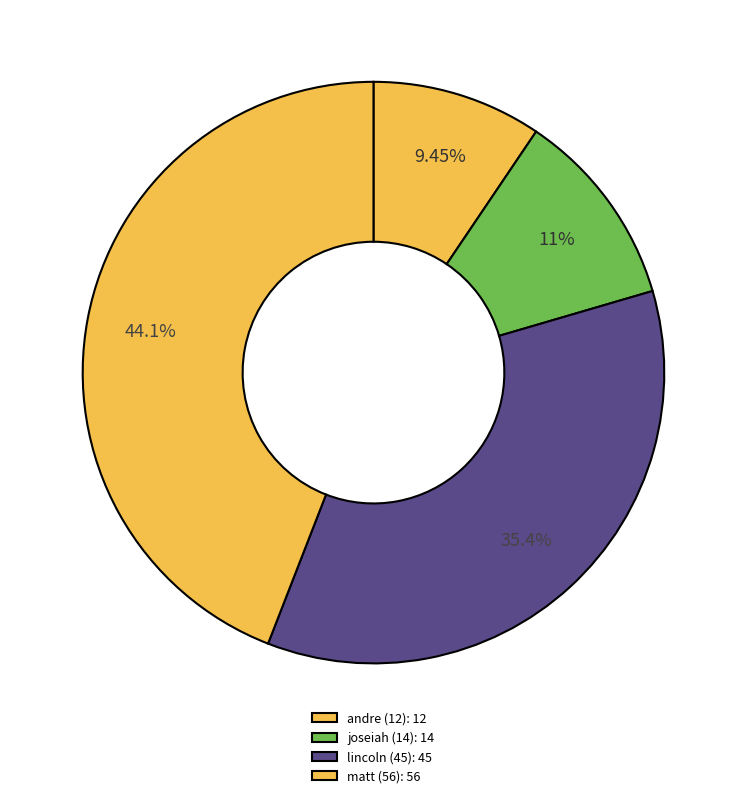

How many segments does this pie chart have?

4